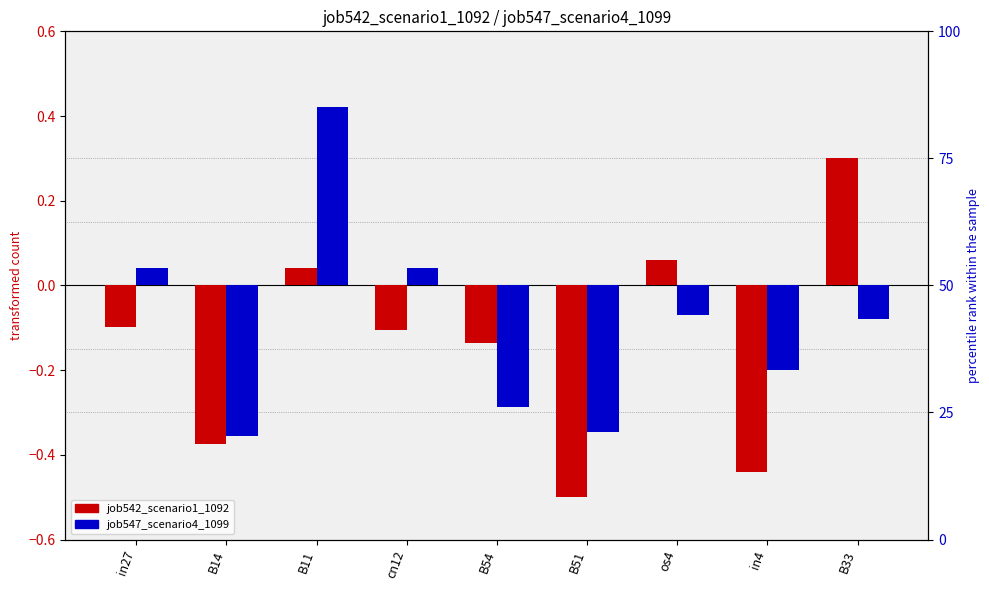

Where is job547_scenario4_1099 nearest to the value 0?

in27